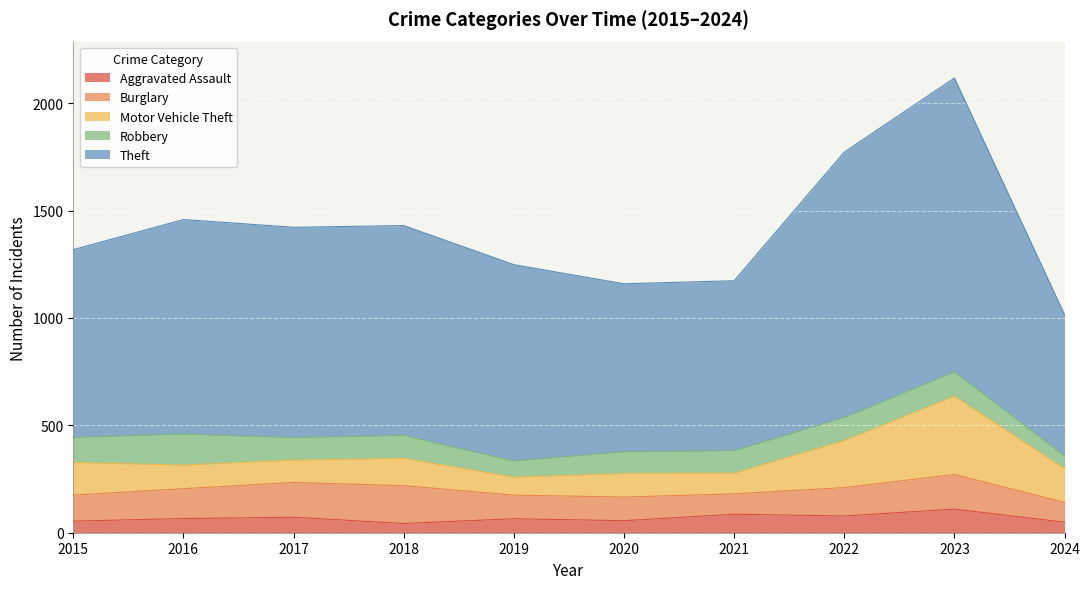

How many lines are shown in the chart?

5